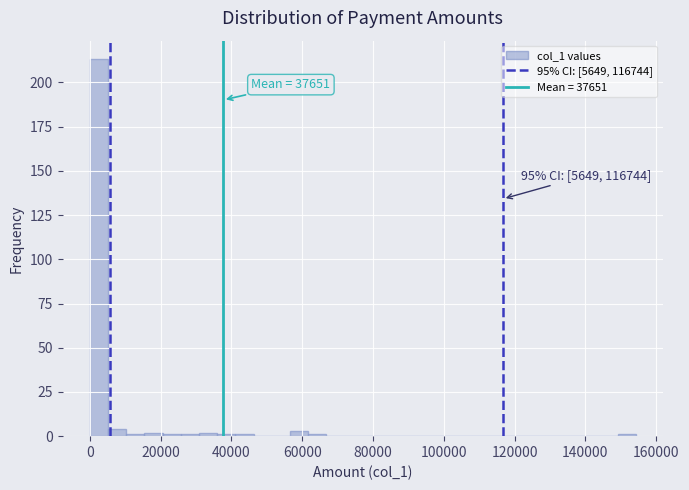

Around what value on the x-axis is the tallest bar? Give the approximate position of its centre, as read against the axis.

2000